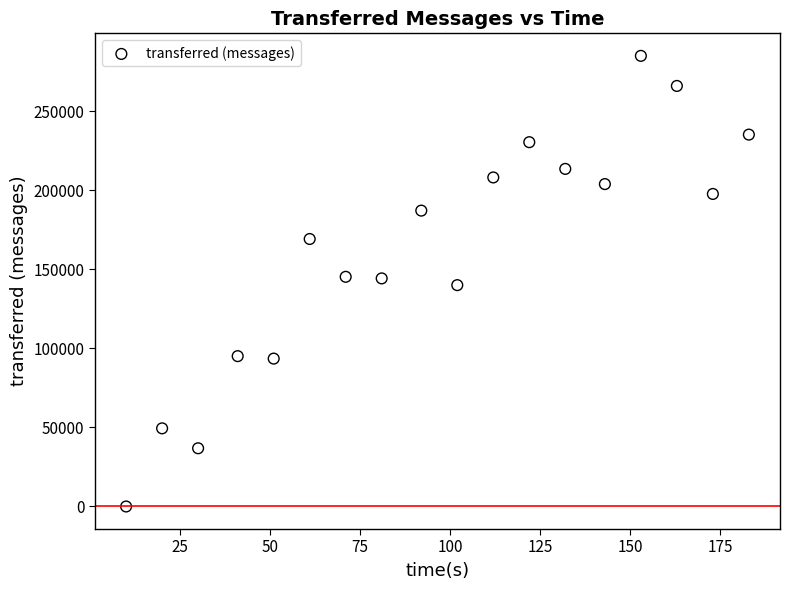

What is the range of X values (max minus min)?

173